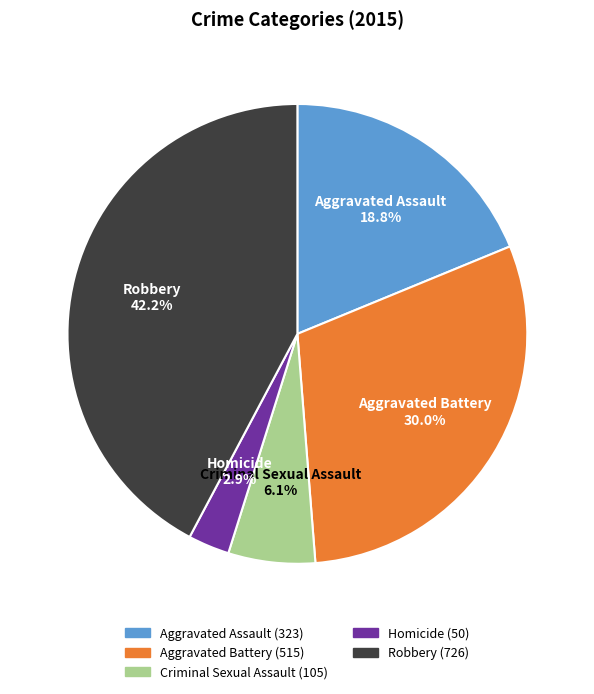

To the nearest percent, what portion does Homicide represent?

3%